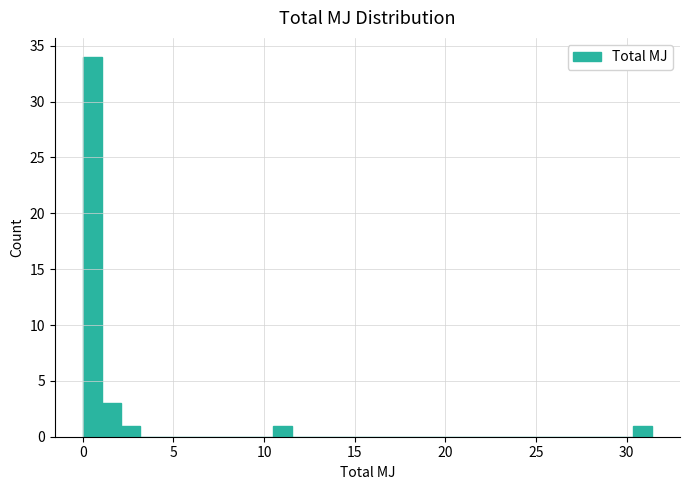

Read against the x-axis, roughly where is the centre of the tallest bar?

0.5